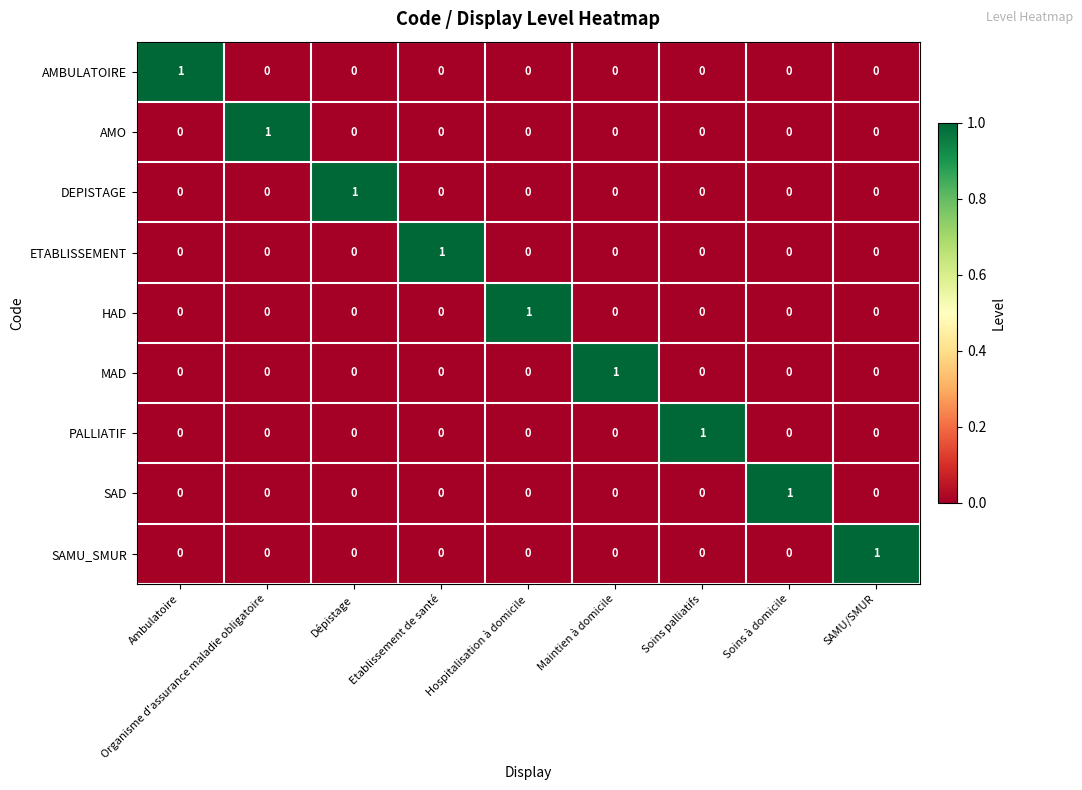

True or false: PALLIATIF has a value of 0 at Dépistage.

True